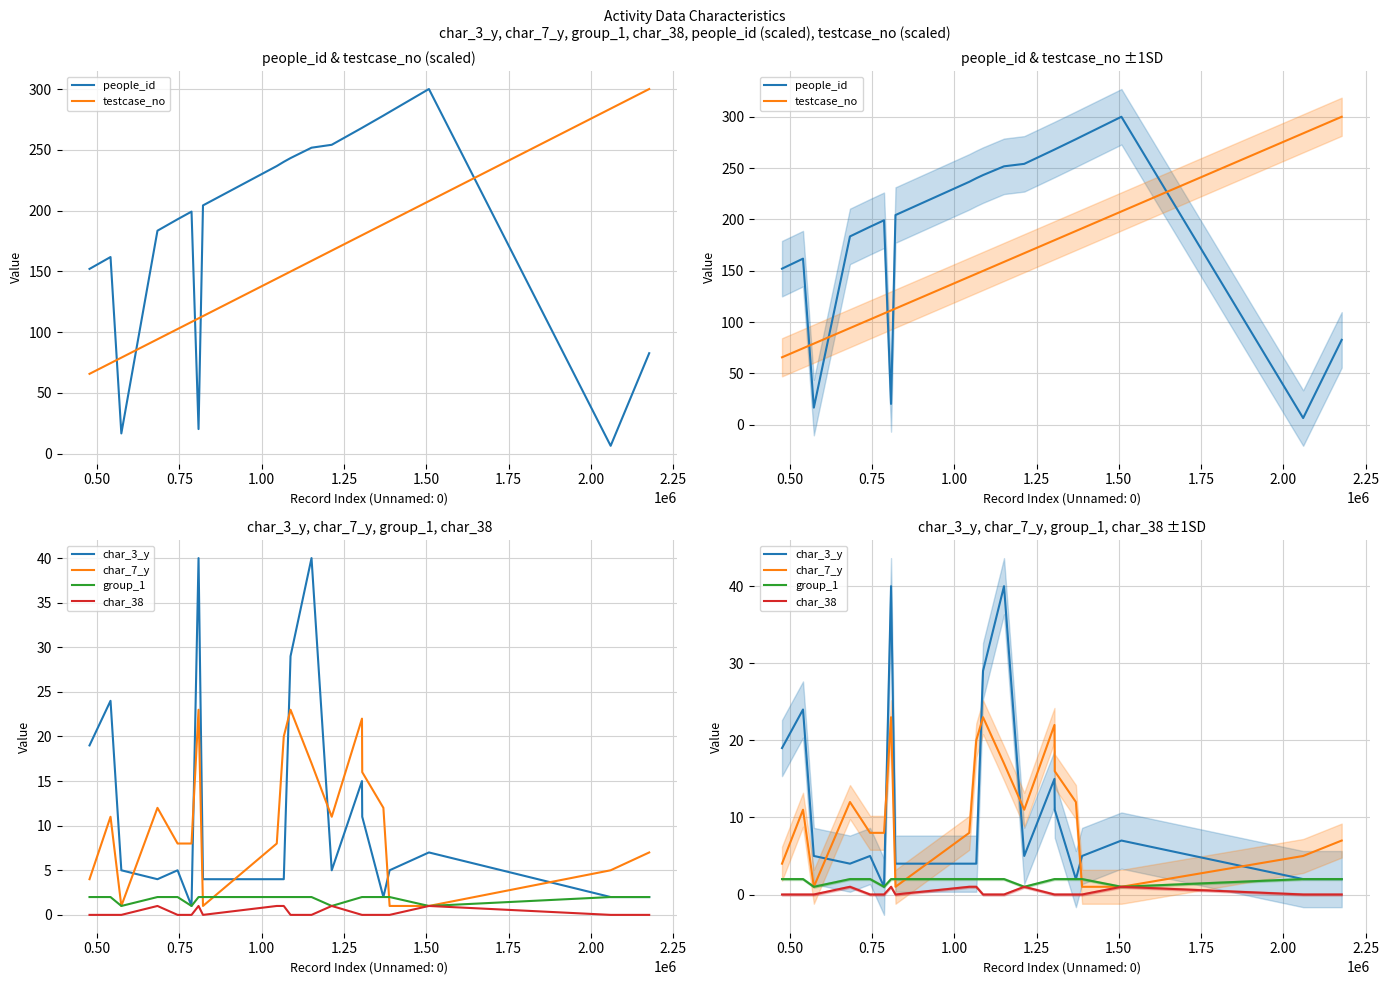

What is the value of the group_1 point at the 10th from the left?

2.0